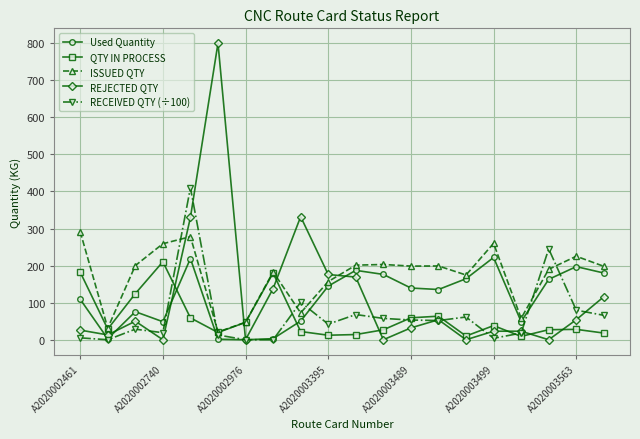

In REJECTED QTY, how many points are lower than both neighbors (excluding endpoints)?

6